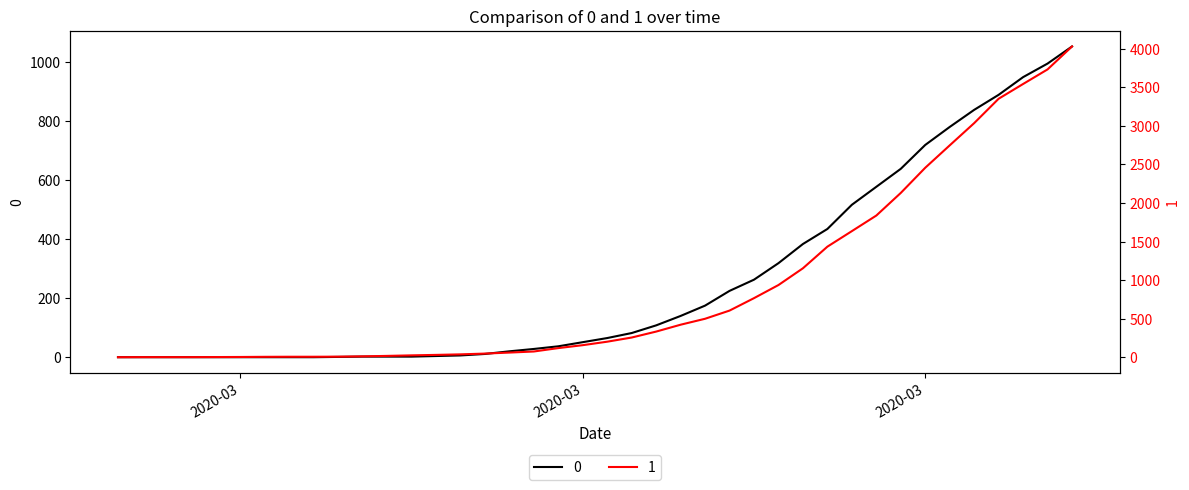

At which label does 0 reach its peak?

2020-04-06